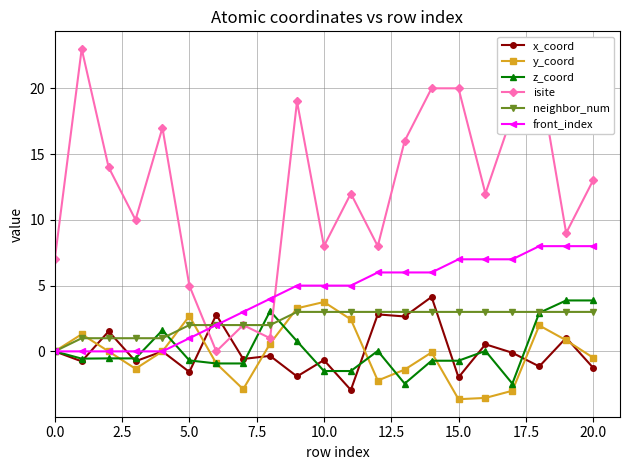

What is the highest value of the y_coord series?

3.8